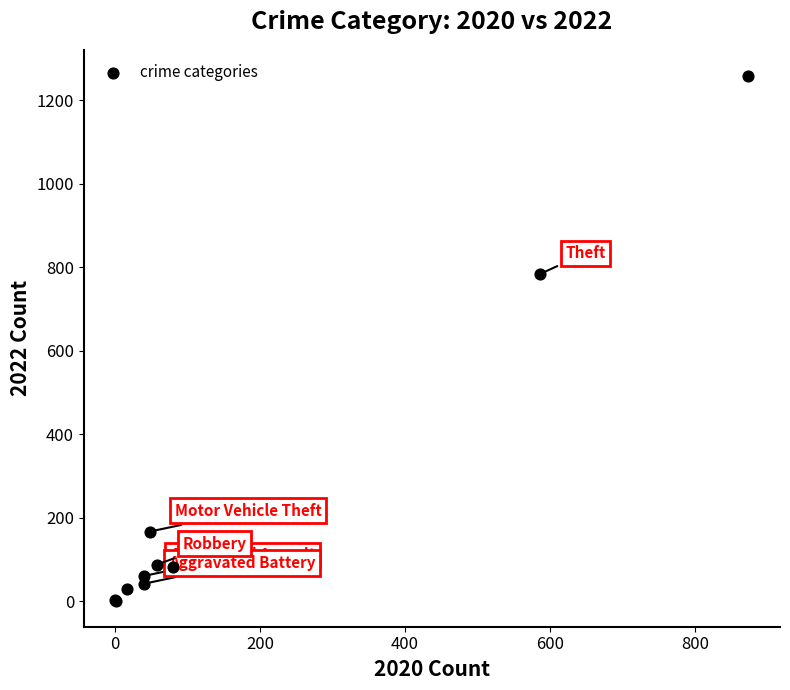

What Y value in the scatter plot is closest to 630?

784